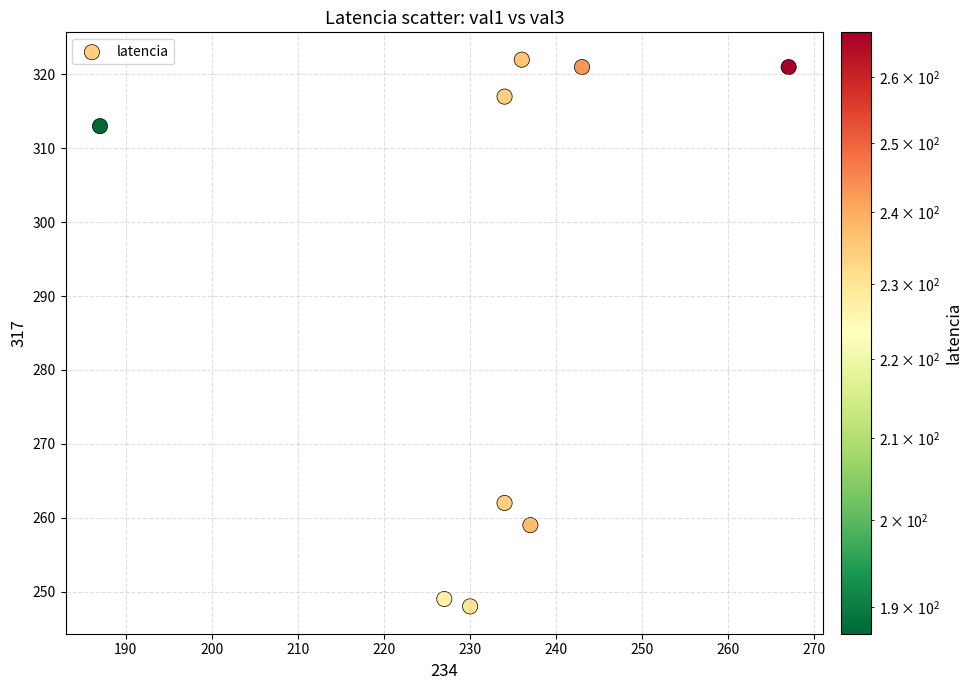

What Y value in the scatter plot is closest to 285?

262